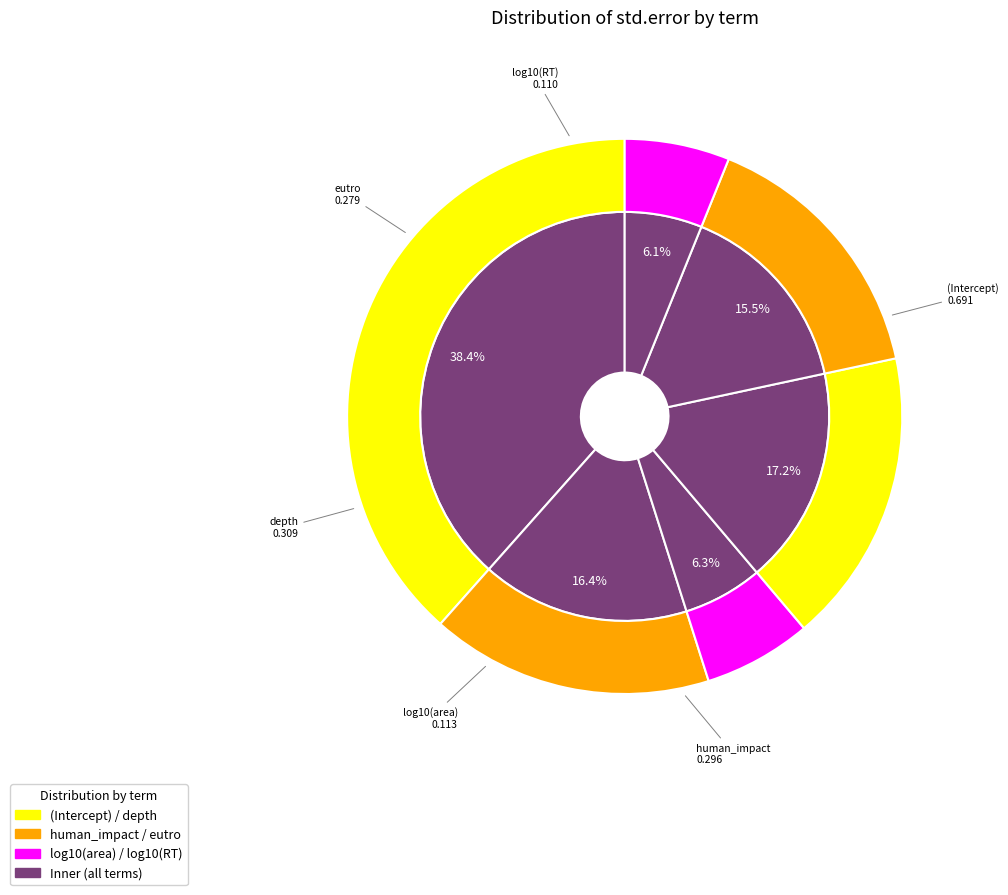

Is there any slice that represents more than half of the pie?

No